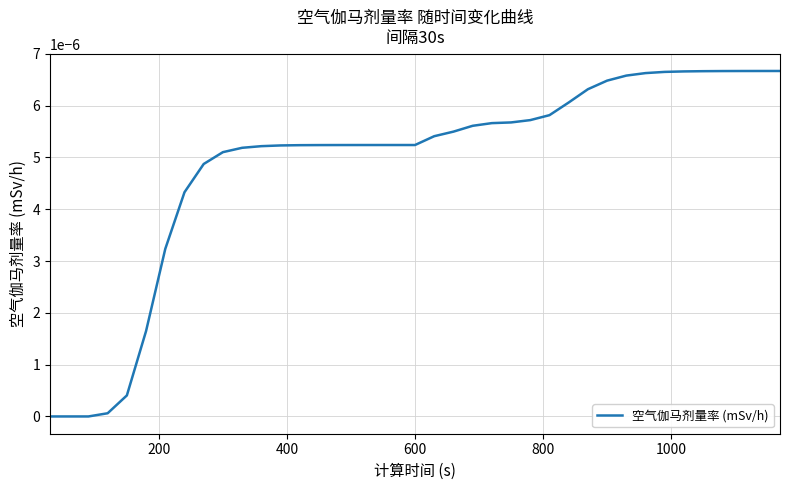

True or false: there are more than 0 points higher than both neighbors.

False